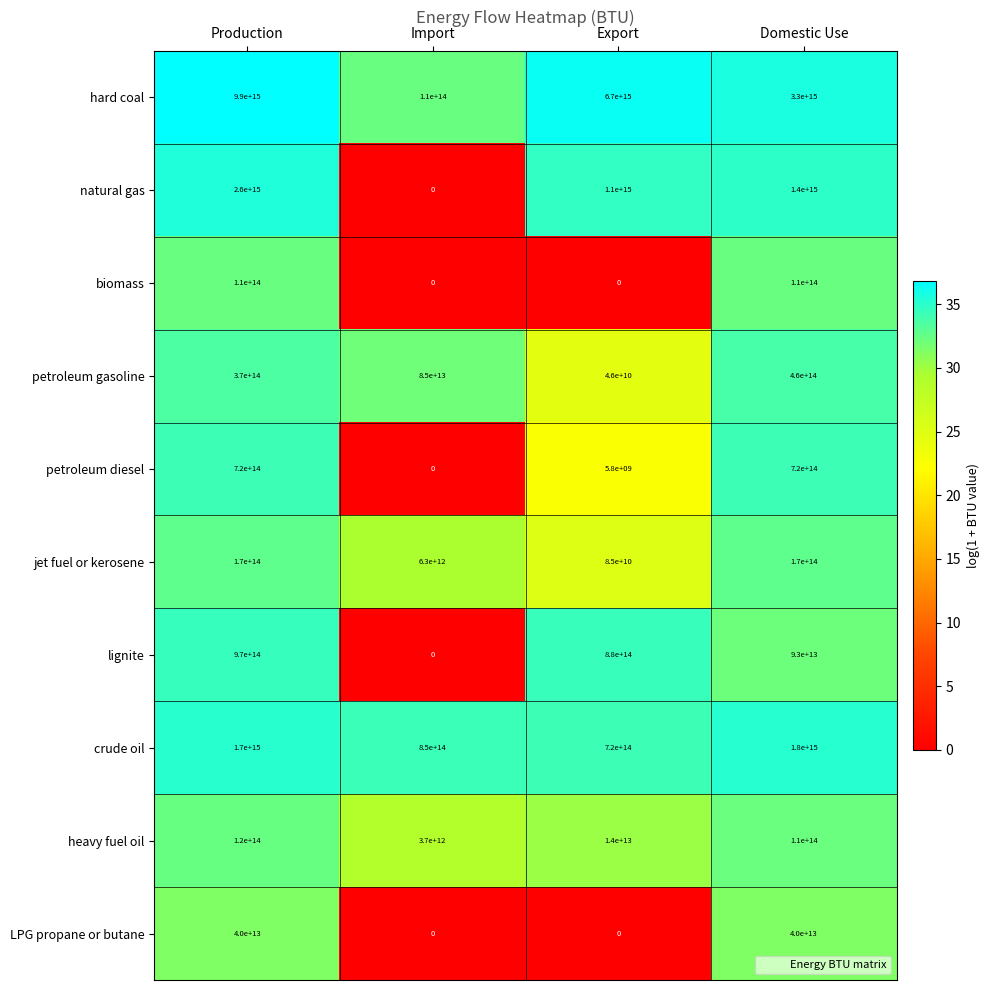

Where is natural gas nearest to the value 1300000000000000?

Domestic Use